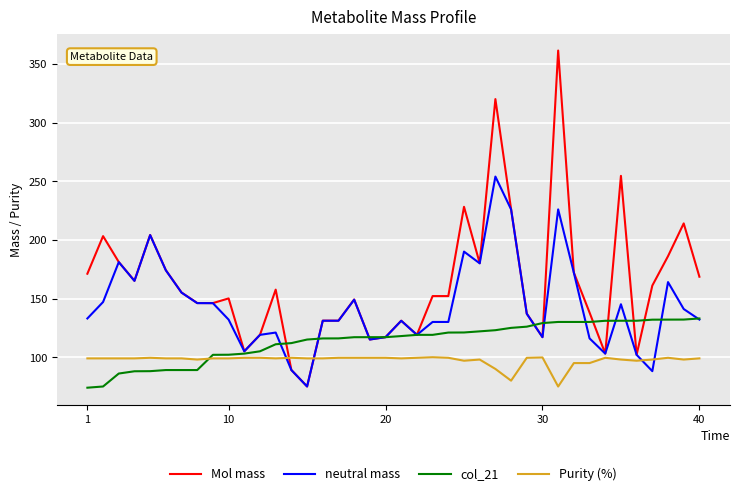

Which series has the largest total across all categories?

Mol mass